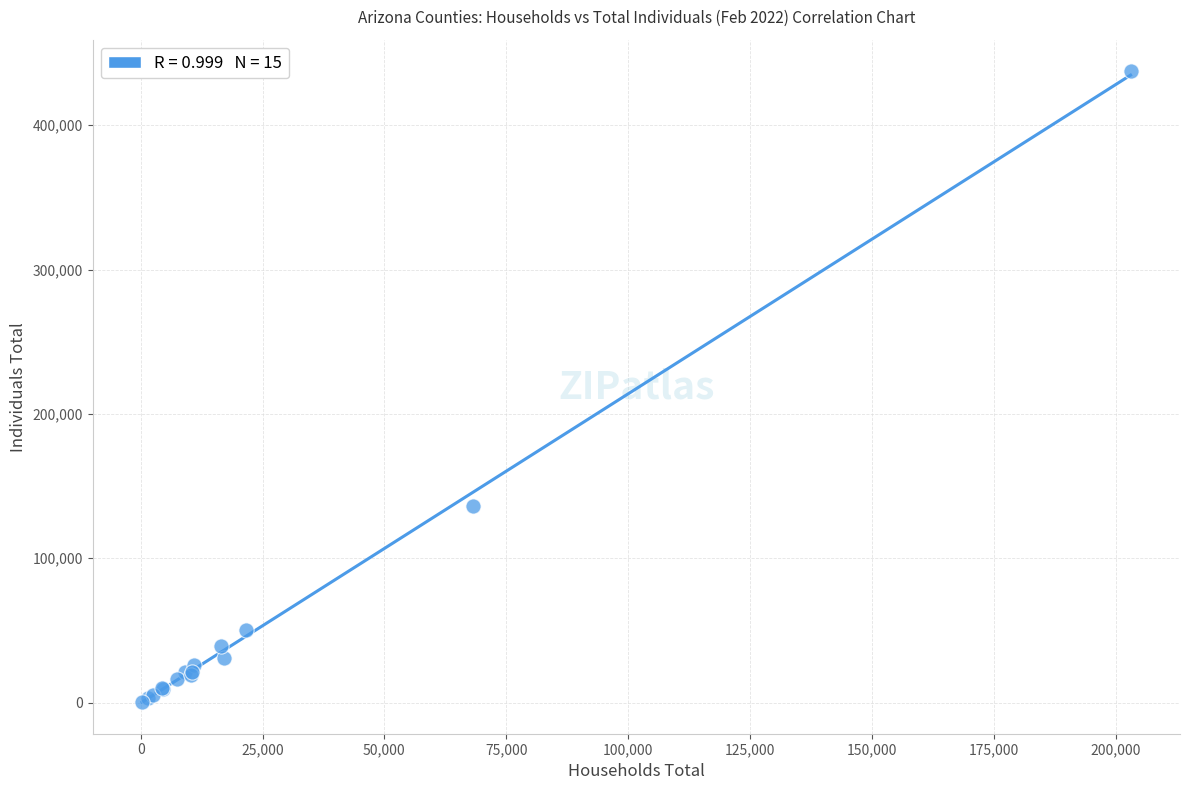

What Y value in the scatter plot is closest to 218959?

136042